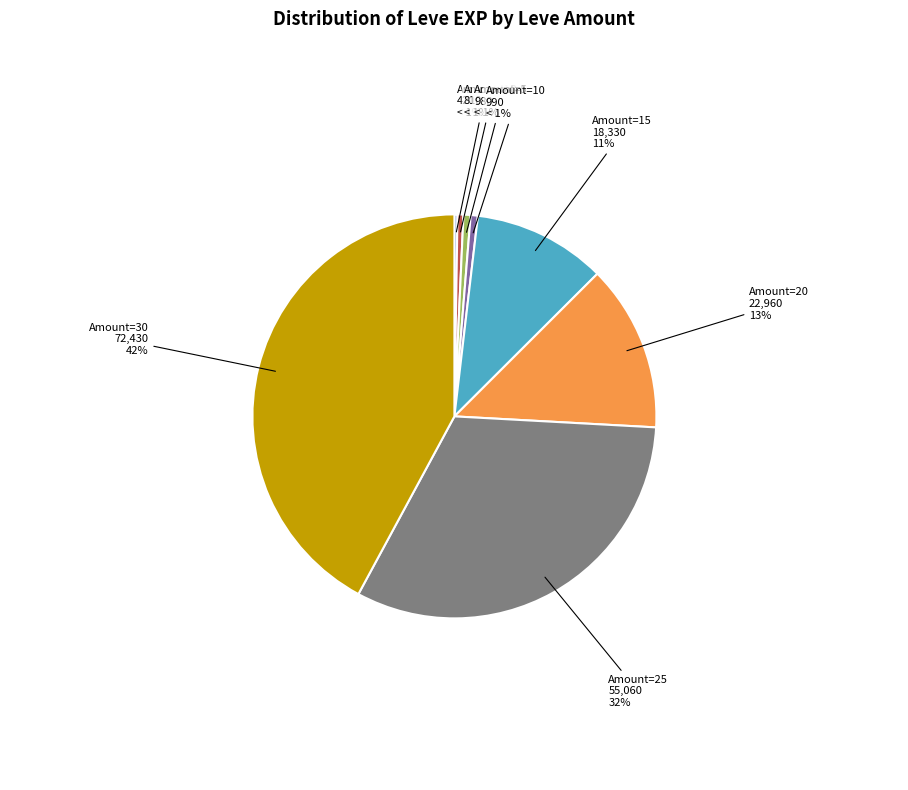

Approximately how many times larger is the value at 30 compared to 15?

4.0